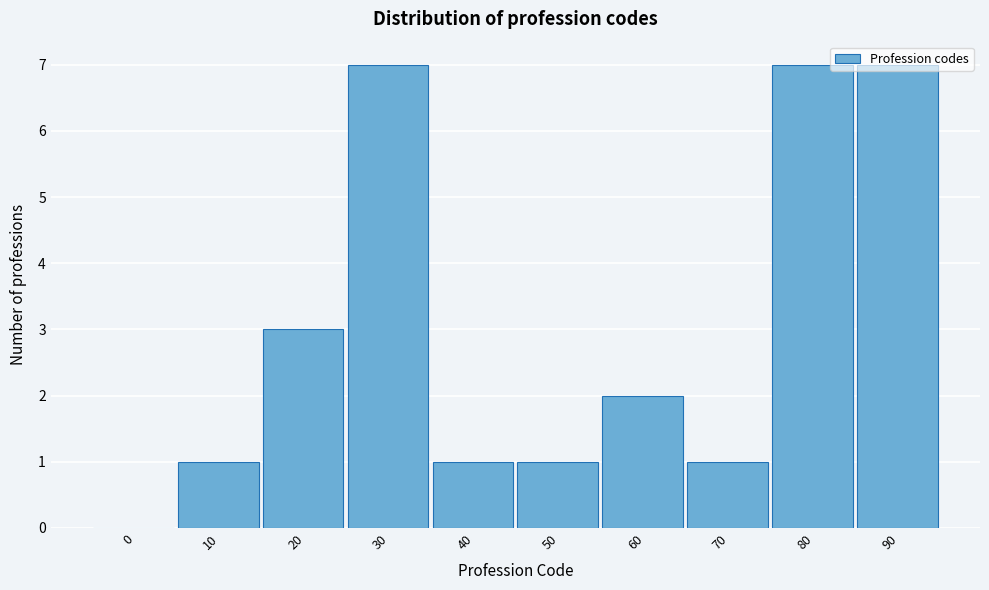

What is the change in value from 70 to 90?

+6